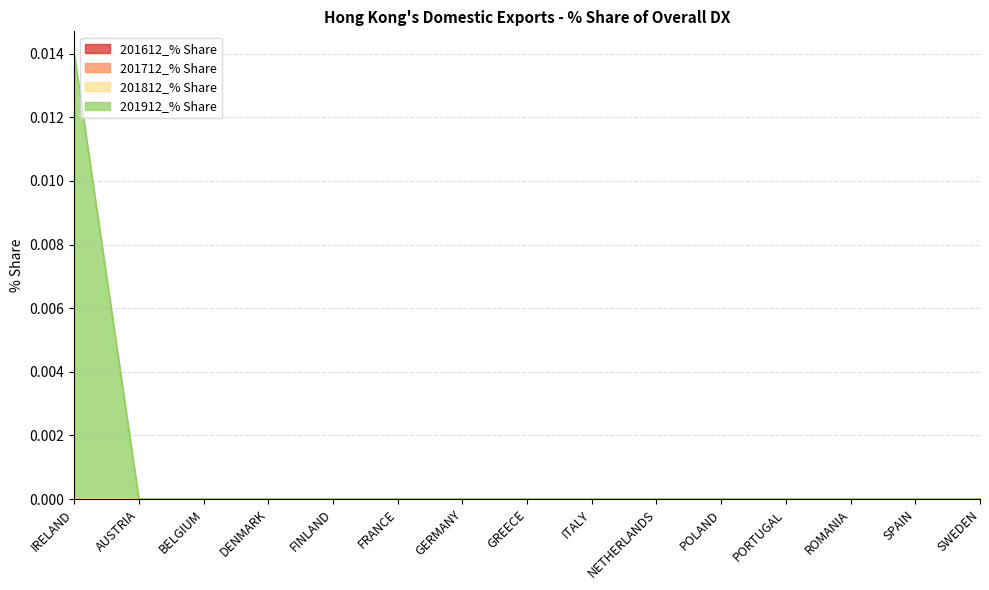

Between GREECE and FINLAND, which is larger?

GREECE